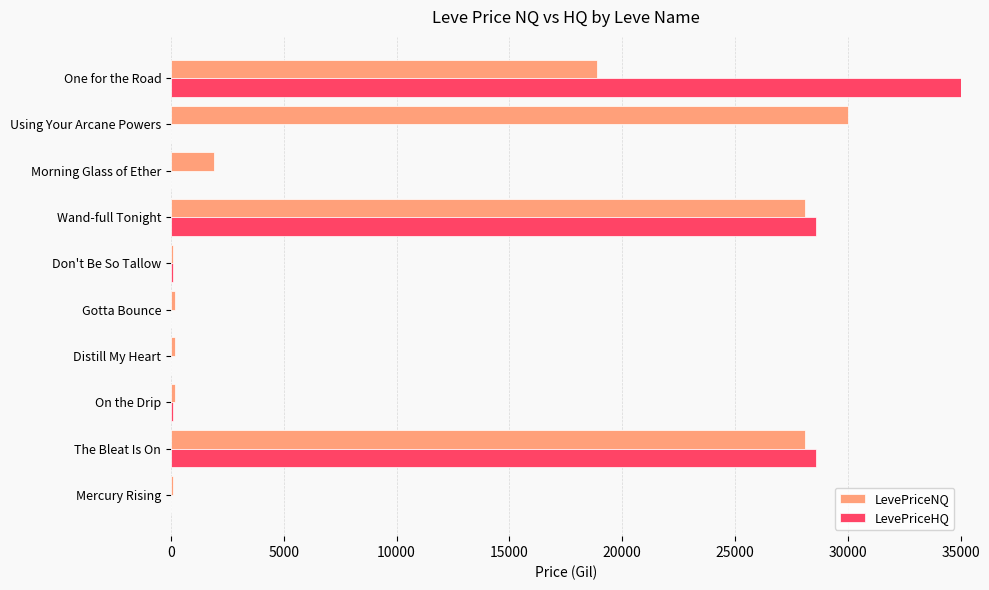

Rank the series at Gotta Bounce from lowest to highest value.

LevePriceHQ, LevePriceNQ